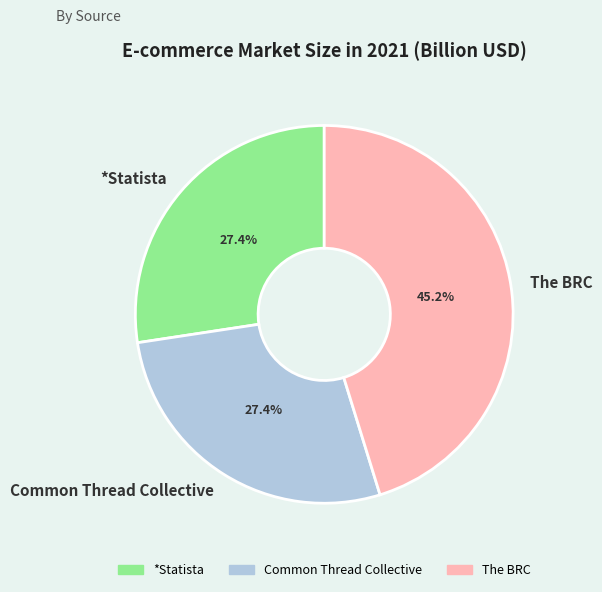

How many slices are in this pie chart?

3